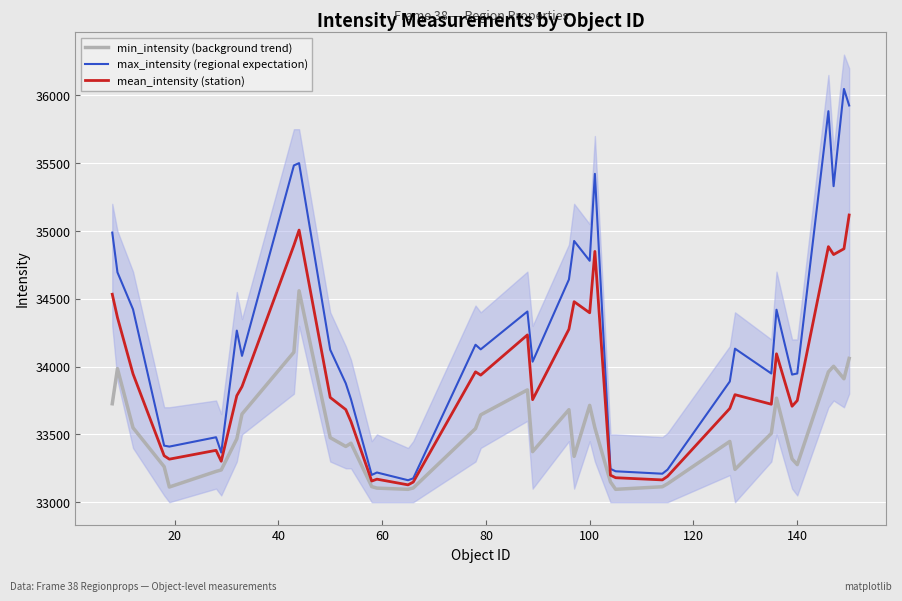

What is the sum of all max_intensity (regional expectation) values?

1368509.0